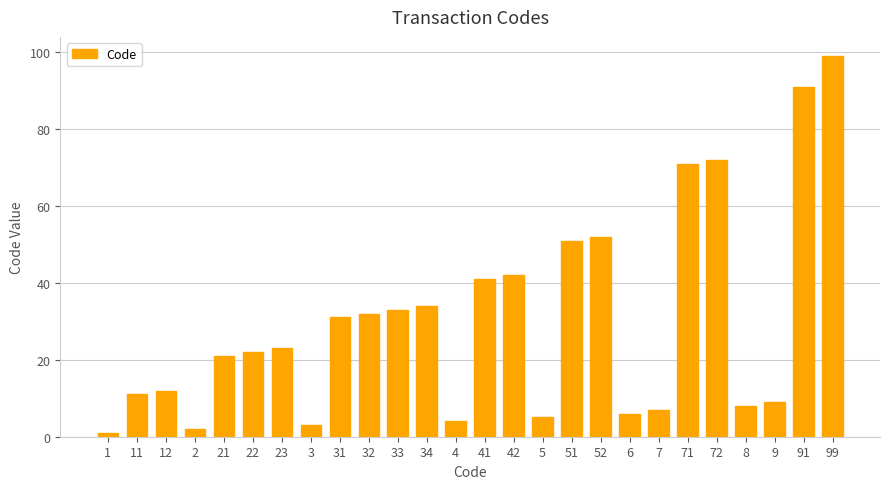

True or false: the data shows 32 at 32.

True